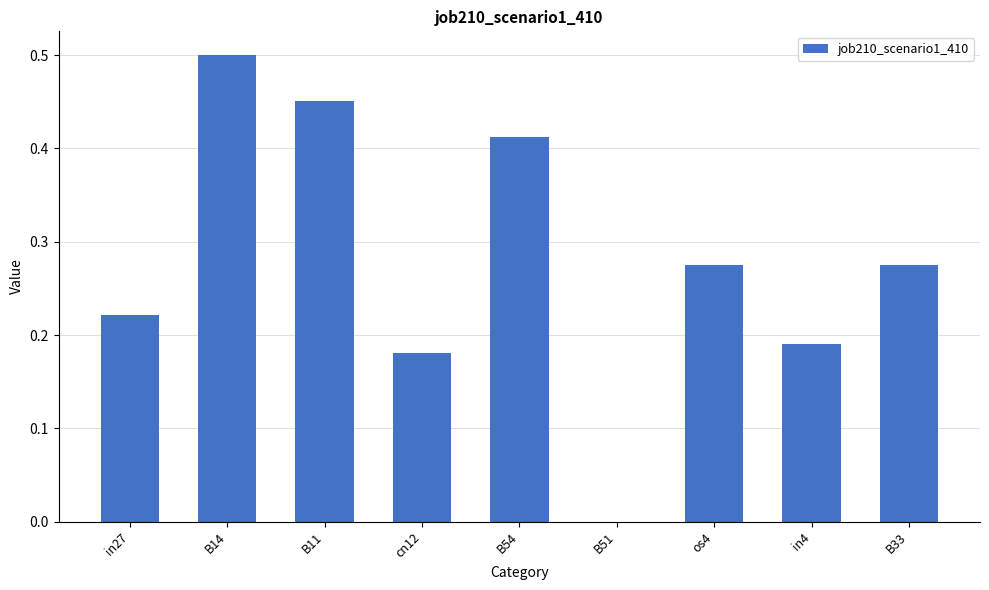

Is it true that the value at B14 is 0.3?

False